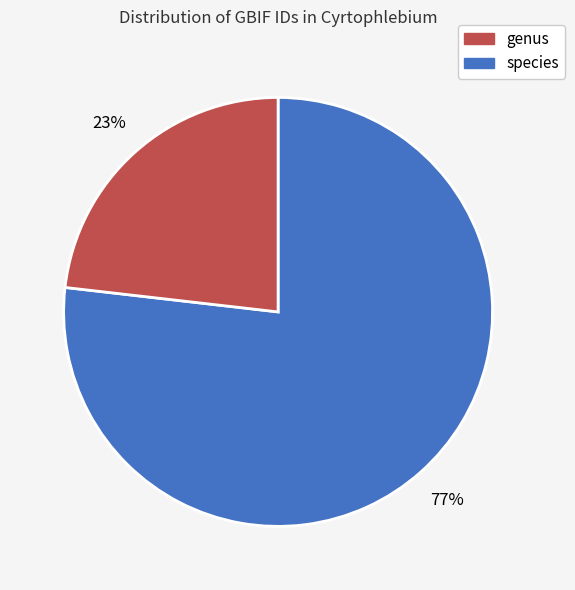

To the nearest percent, what is the difference between the largest and smallest slice percentages?

54%